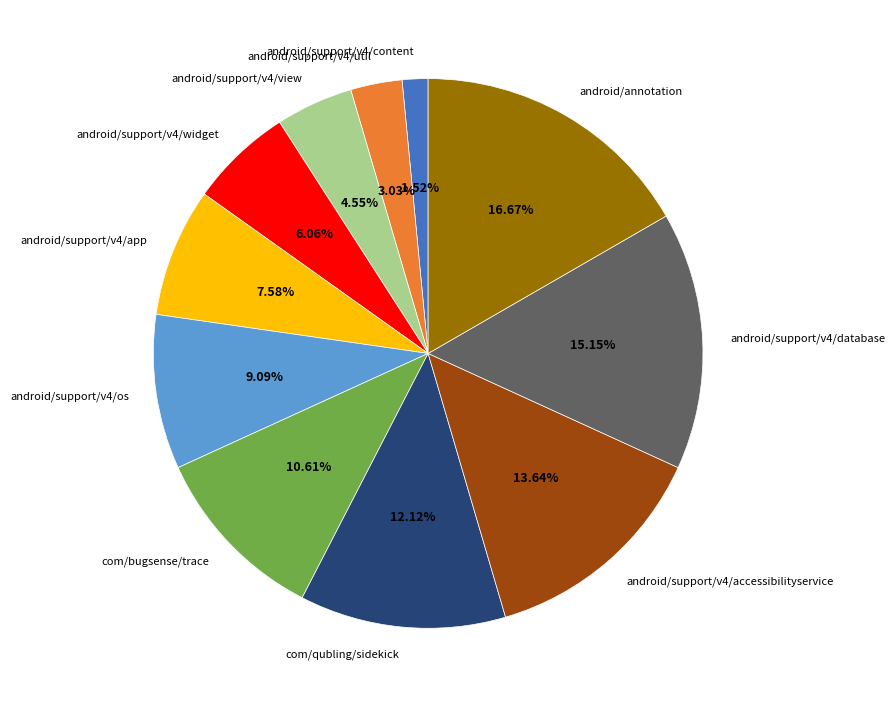

Rank the categories by value from highest to lowest.

android/annotation, android/support/v4/database, android/support/v4/accessibilityservice, com/qubling/sidekick, com/bugsense/trace, android/support/v4/os, android/support/v4/app, android/support/v4/widget, android/support/v4/view, android/support/v4/util, android/support/v4/content